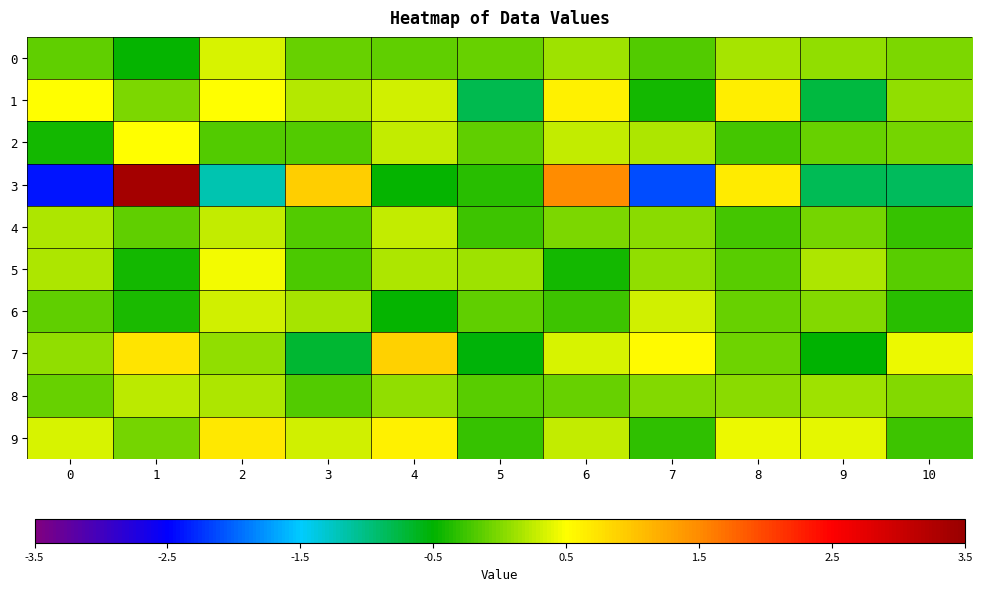

What is the greatest value displayed?

3.4